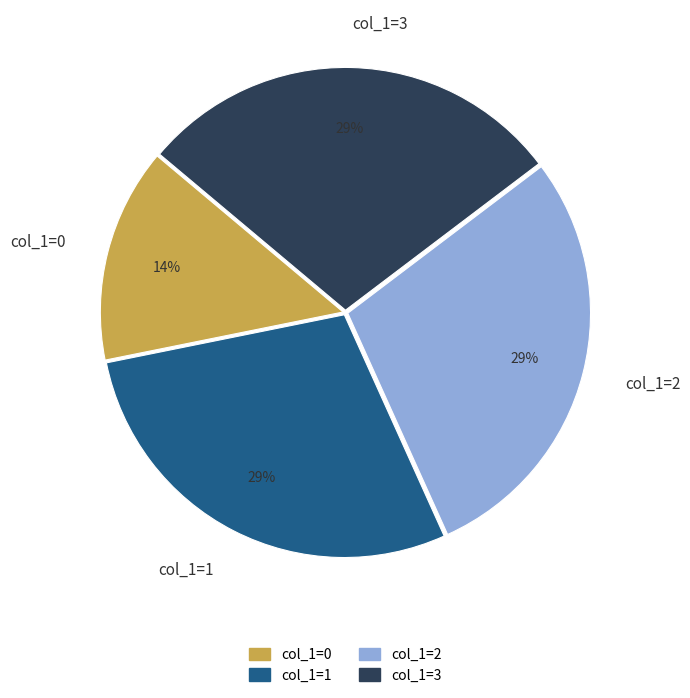

What is the smallest slice in the pie chart?

col_1=0